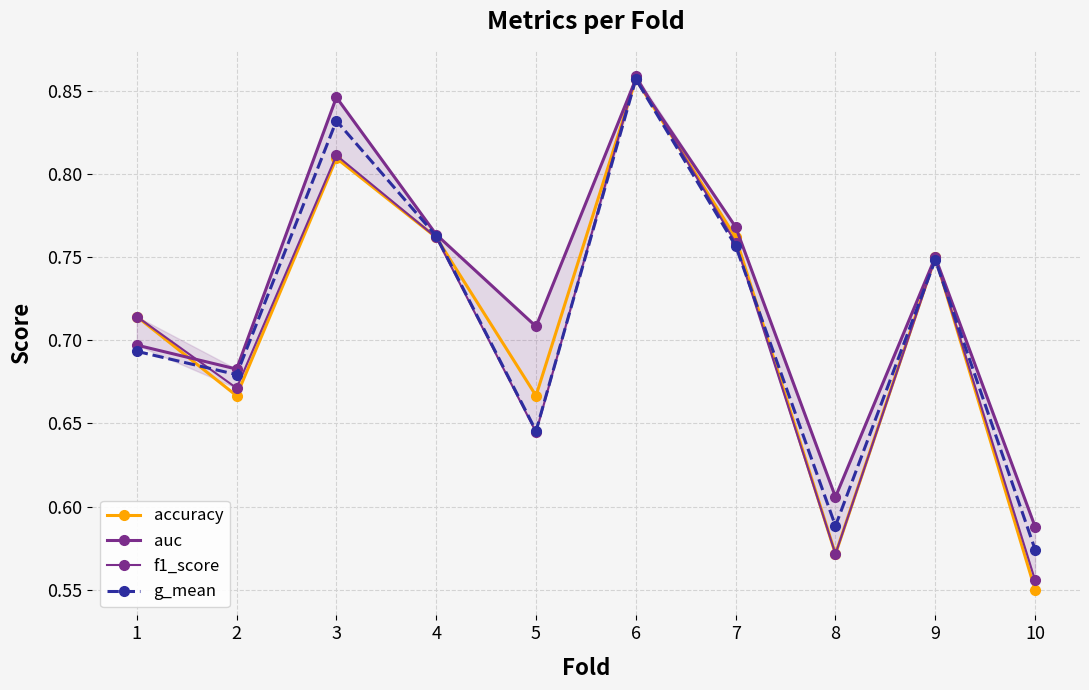

Is the value of f1_score at 2 greater than the value of accuracy at 9?

No